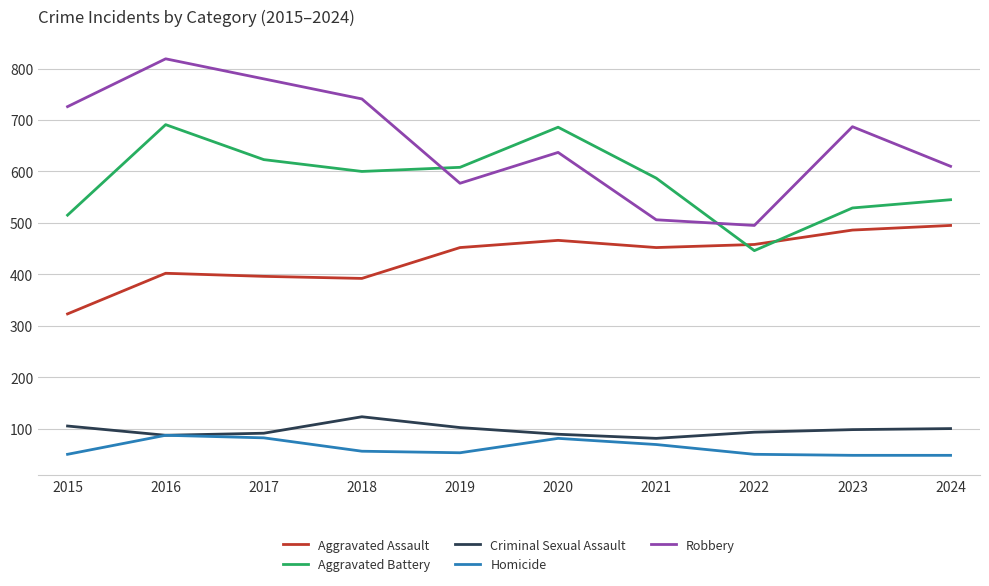

What is the lowest value of the Criminal Sexual Assault series?

81